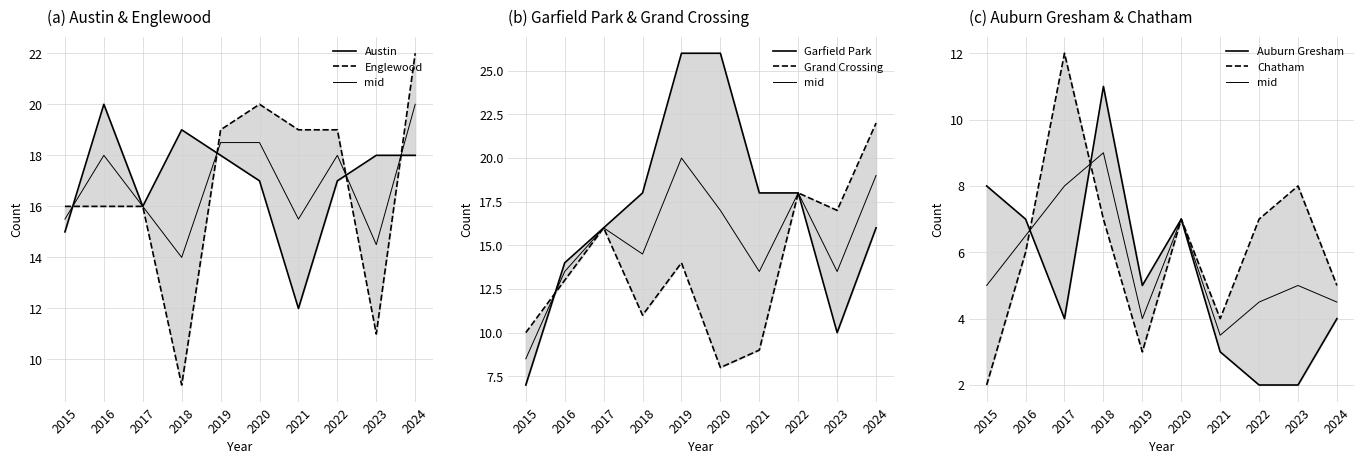

What is the difference between the highest and lowest values at 2022?

17